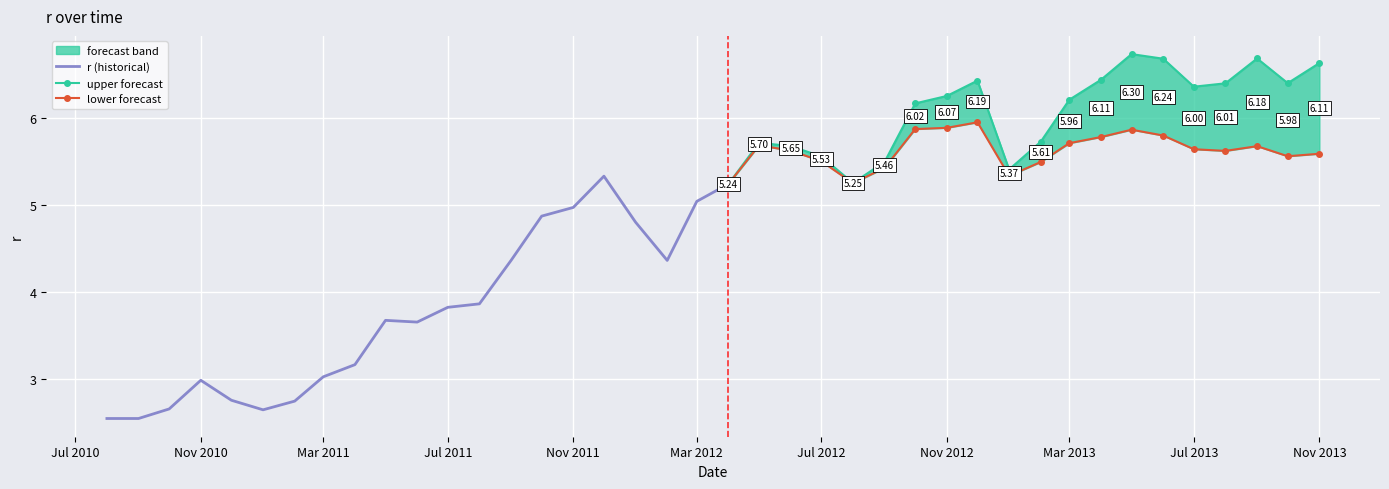

True or false: the data shows 6.2 at 2013-09-01.

True